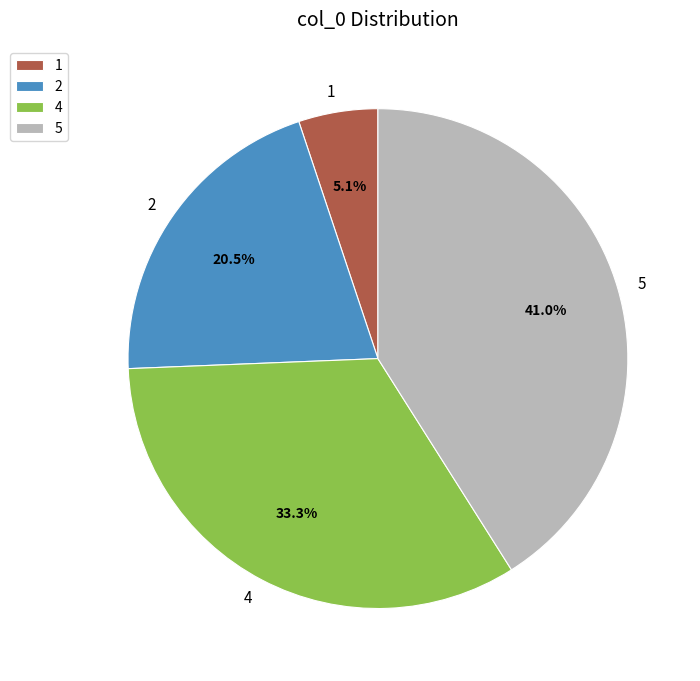

How many segments does this pie chart have?

4